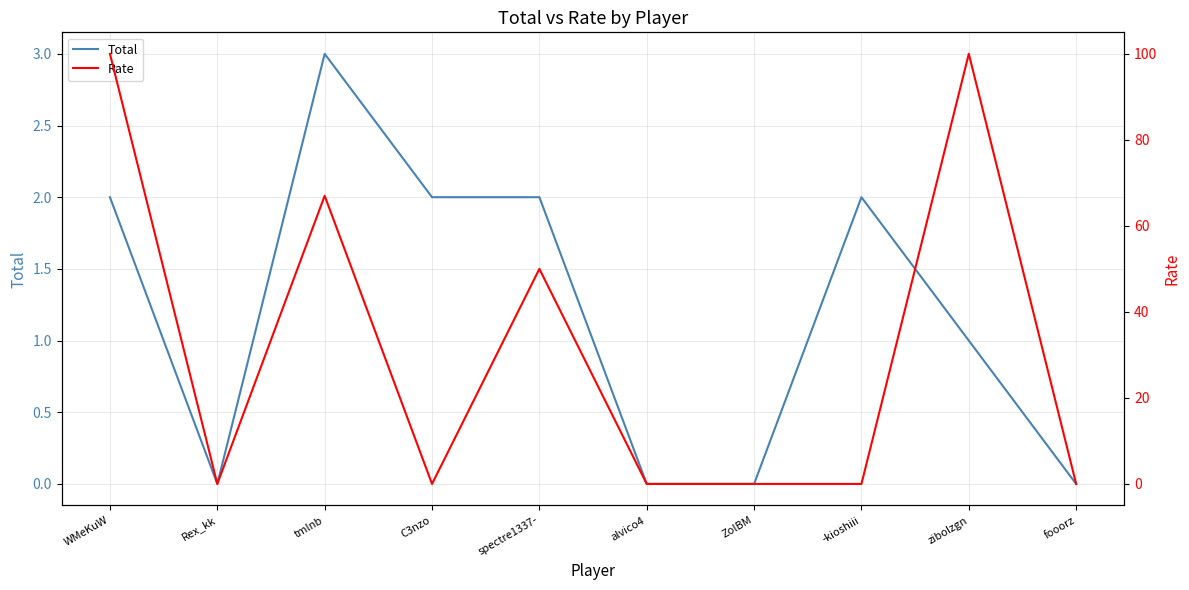

How many distinct data groups are displayed?

2